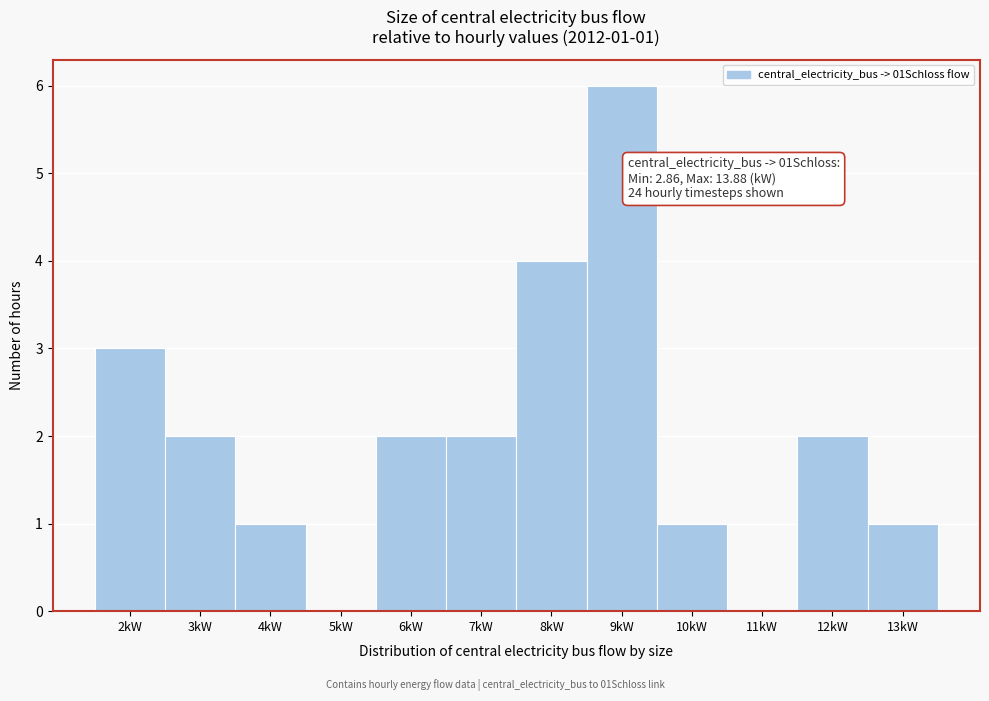

Reading left to right, what are all the values shown in this chart?

2kW=3	3kW=2	4kW=1	5kW=0	6kW=2	7kW=2	8kW=4	9kW=6	10kW=1	11kW=0	12kW=2	13kW=1